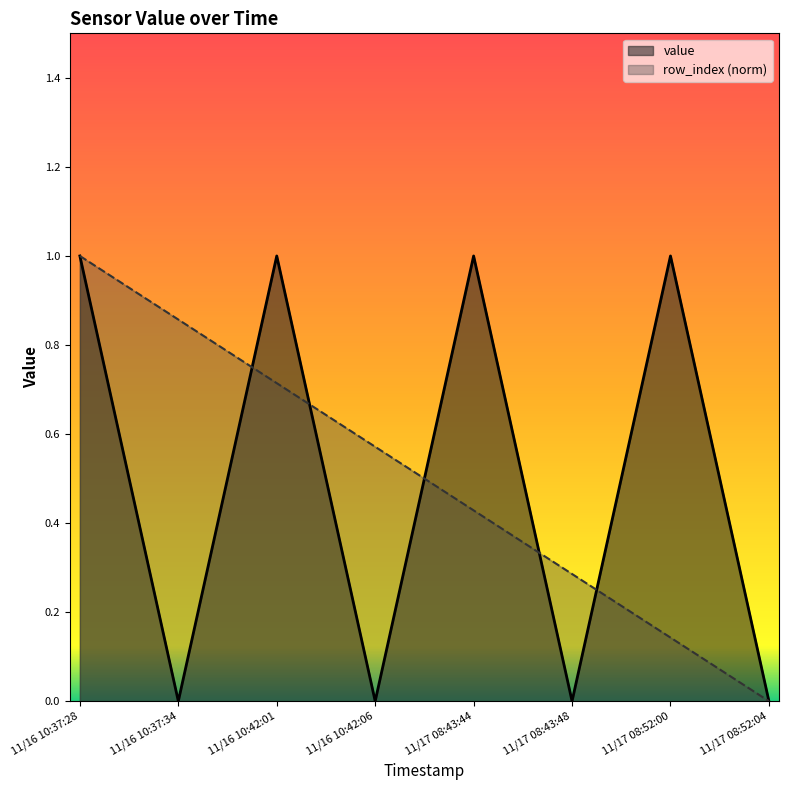

How many interior local valleys does the value series have?

3